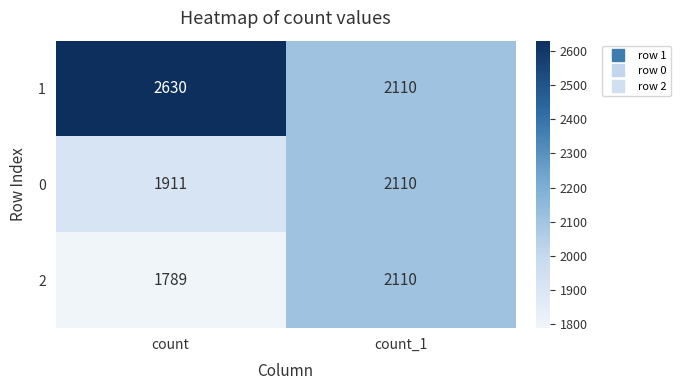

Which category has the highest value across all series?

count